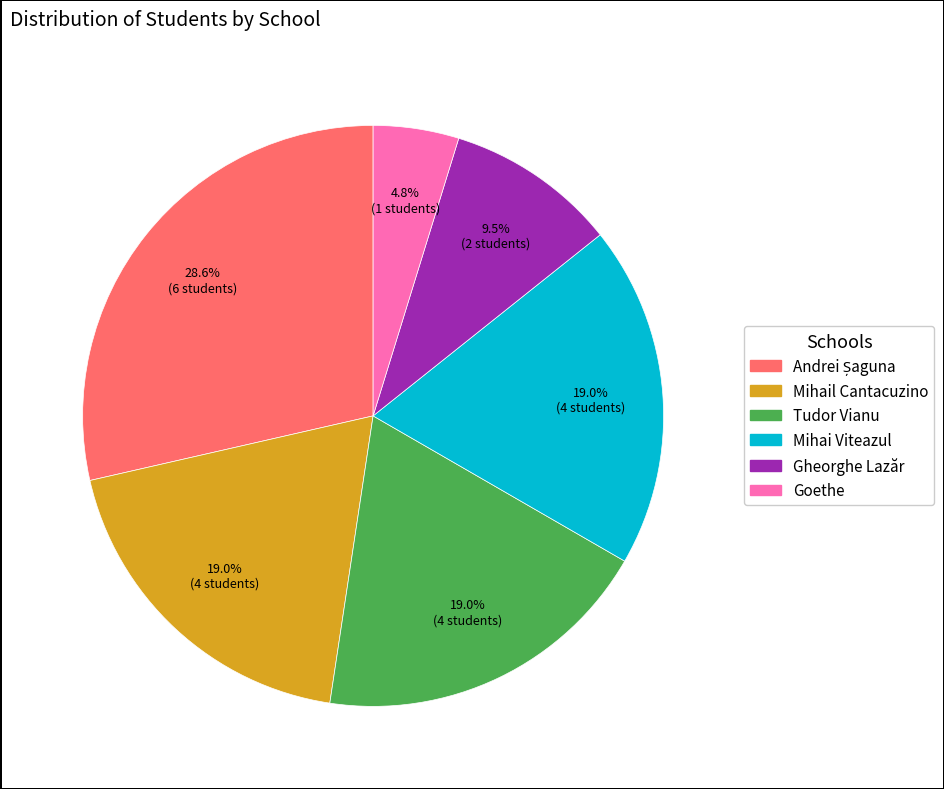

Which has a higher value, Gheorghe Lazăr or Mihail Cantacuzino?

Mihail Cantacuzino